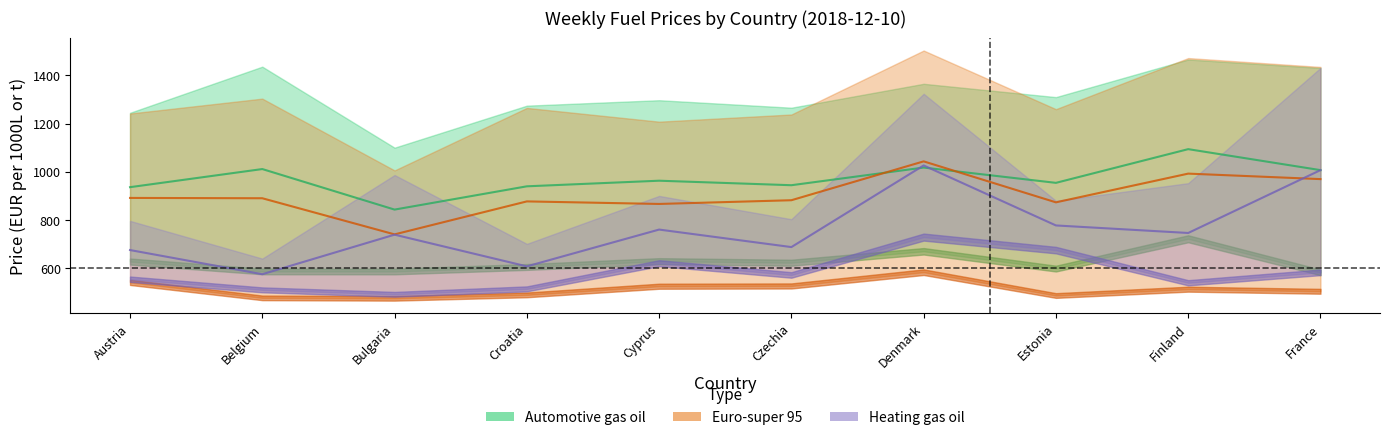

Reading left to right, what are all the values shown in this chart?

with_taxes: 1245.0	1436.3	1100.3	1274.5	1297.1	1266.1	1365.2	1310.0	1466.0	1431.2
without_taxes: 627.9	586.9	586.6	605.4	629.3	623.0	670.4	598.7	722.3	583.1
euro_super_with: 1242.0	1303.7	1006.0	1265.2	1208.1	1237.9	1503.2	1260.0	1472.0	1435.2
euro_super_without: 541.6	477.3	475.3	489.6	525.5	526.6	583.7	487.0	513.3	504.6
heating_with: 796.6	640.2	986.8	701.2	900.1	803.6	1323.8	880.0	953.0	1431.2
heating_without: 554.6	510.4	492.0	514.5	621.0	572.3	729.4	675.3	539.9	583.1